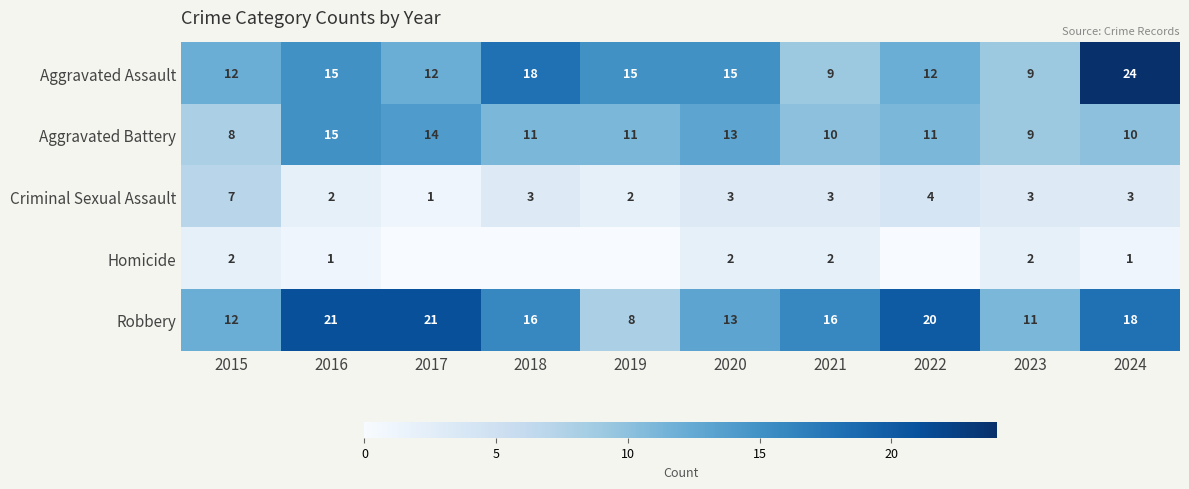

How many values in the Criminal Sexual Assault series are below 3?

3